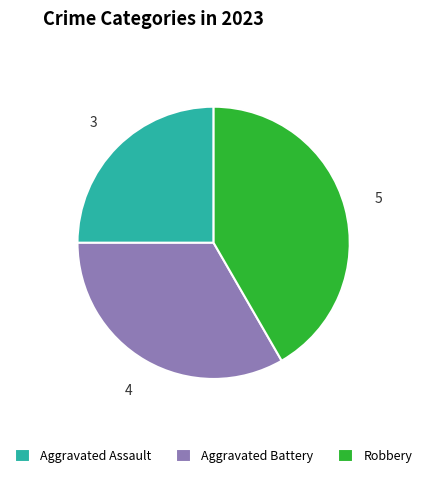

Which slice is the largest?

Robbery